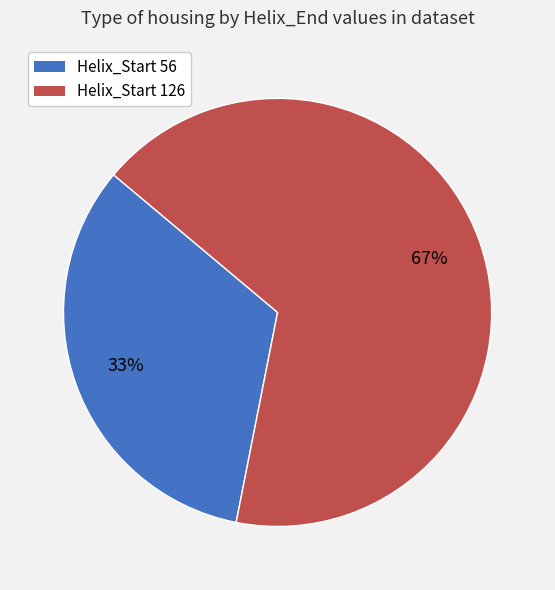

Approximately how many times larger is the value at Helix_Start 126 compared to Helix_Start 56?

2.0